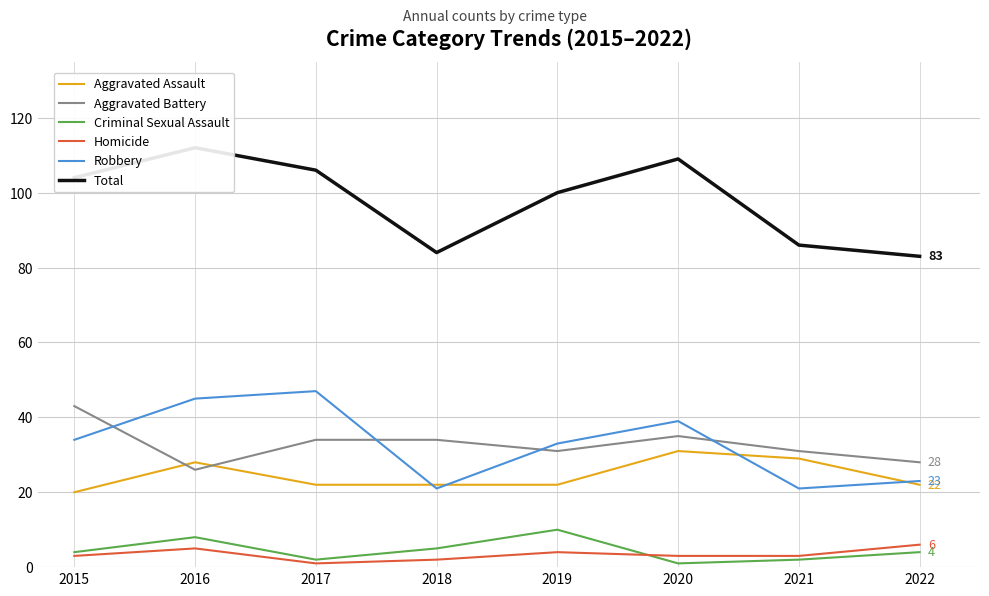

The value of Aggravated Assault at 2015 is 20. True or false?

True